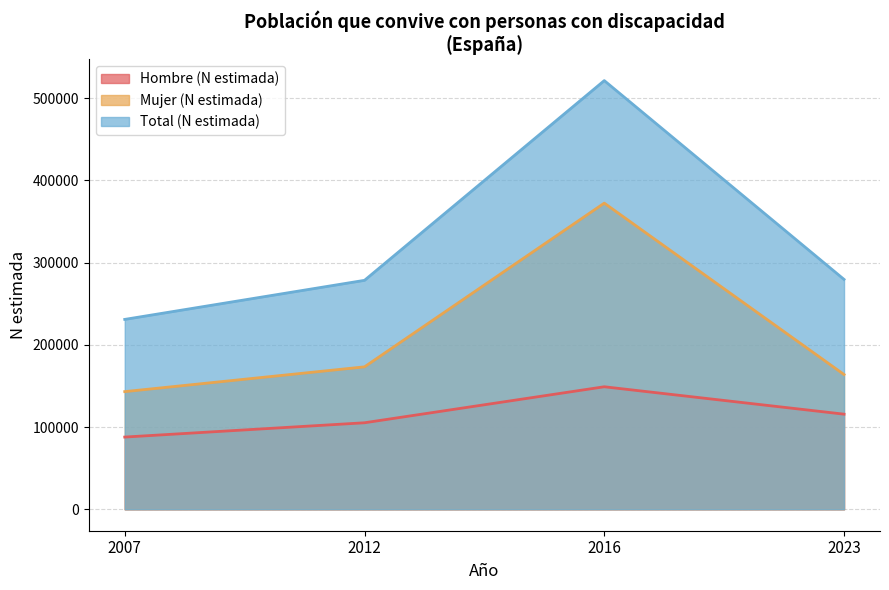

Is it true that Hombre (N estimada) equals 115675 at 2023?

True